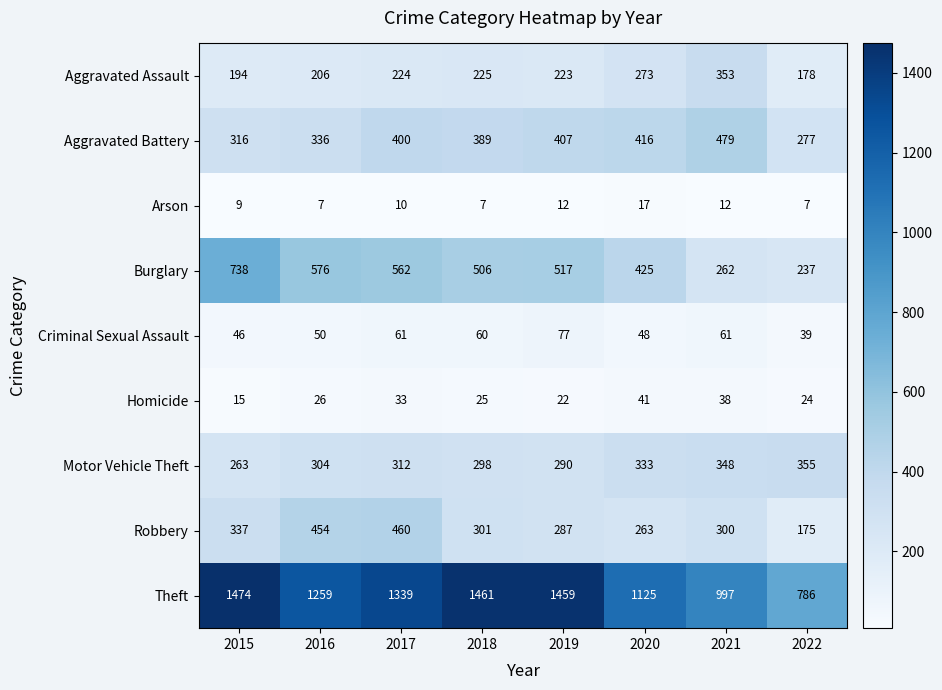

At which label is Burglary closest to 487?

2018